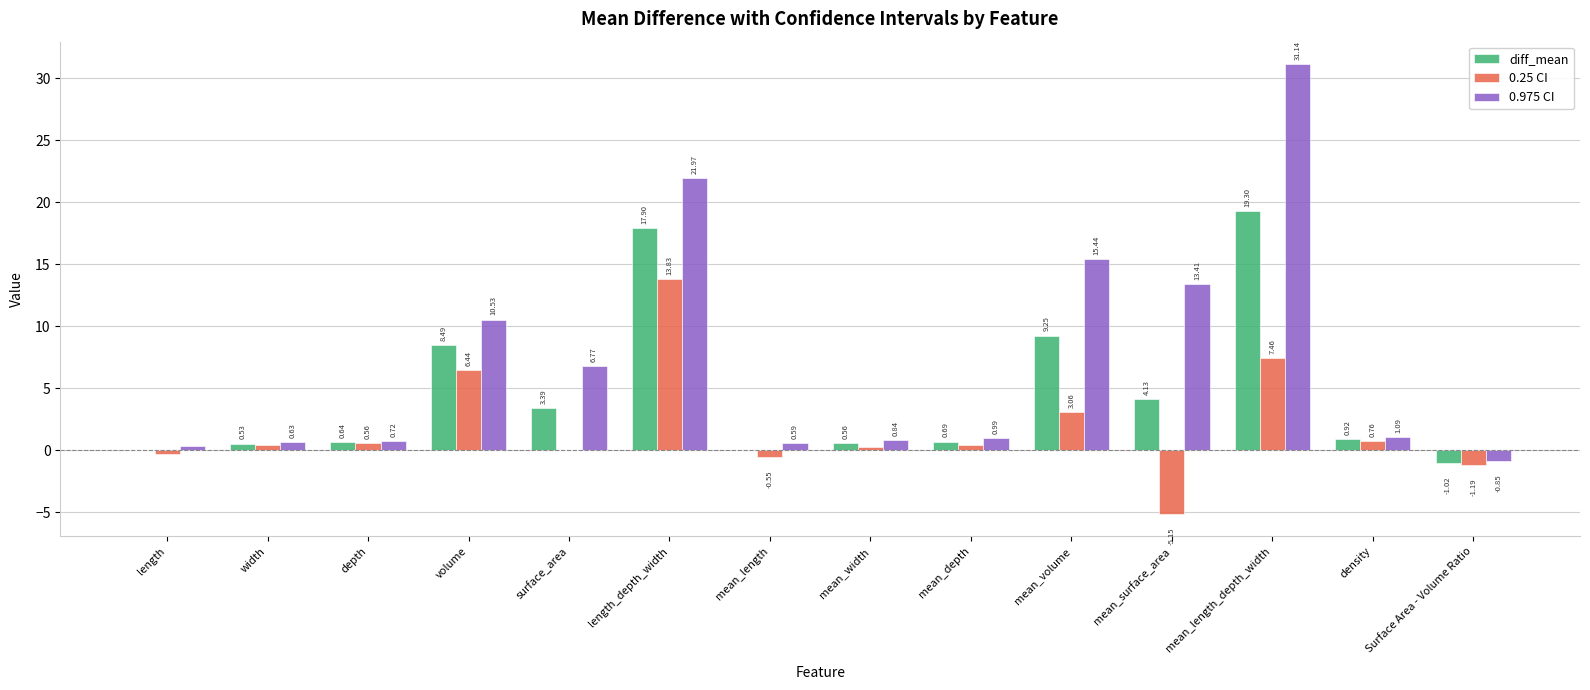

Which series has the largest total across all categories?

0.975 CI